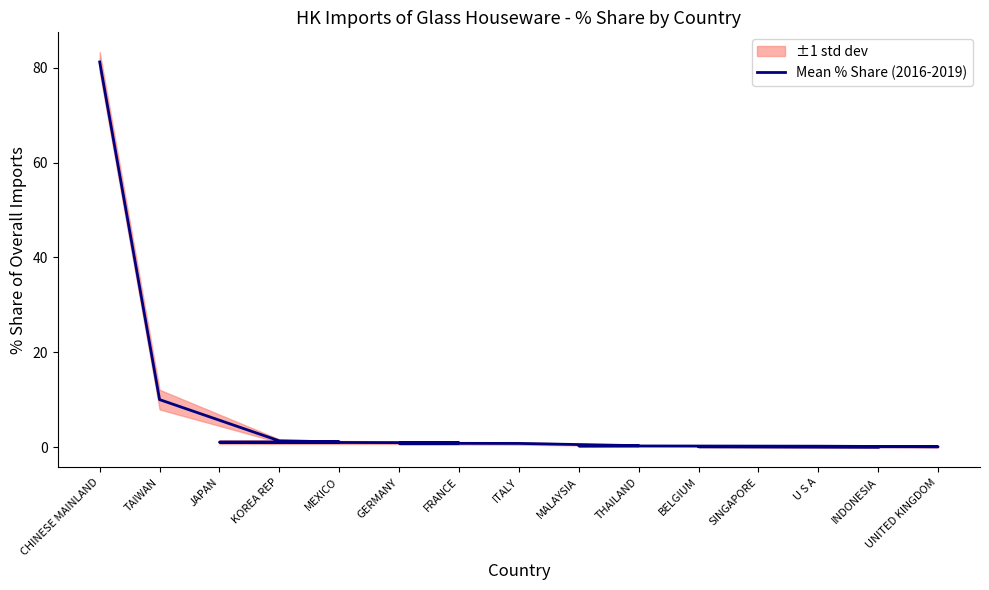

What is the sum of all values?

99.0